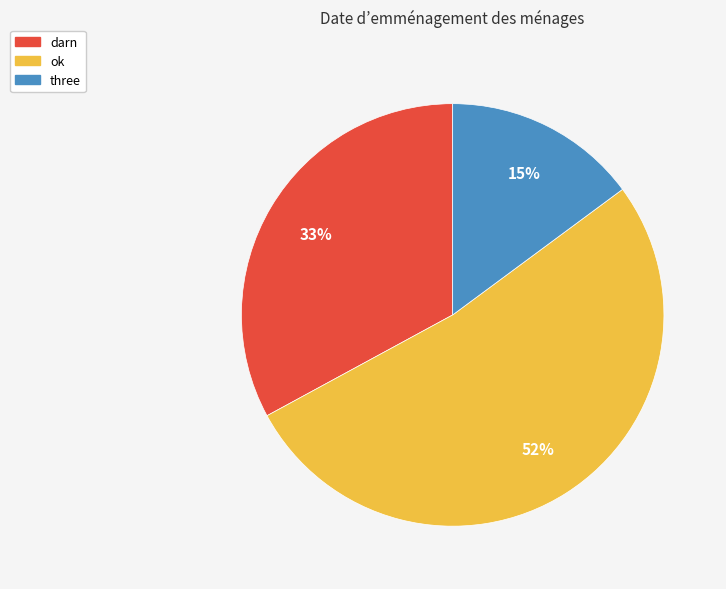

What is the majority slice?

ok